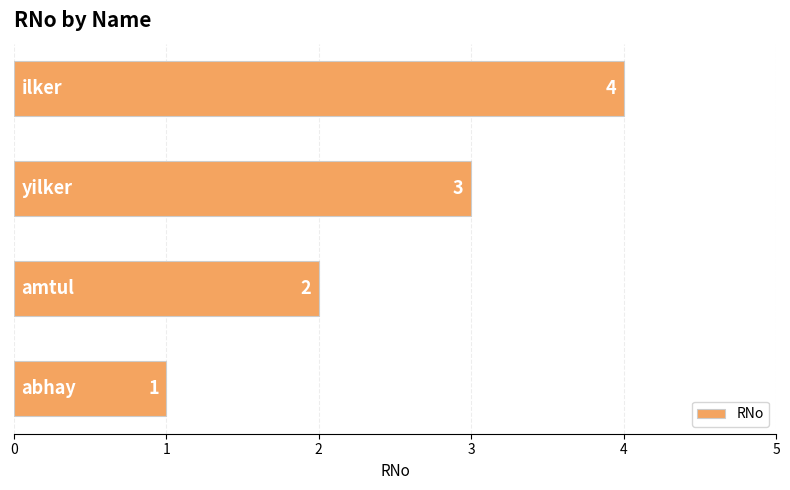

What is the greatest value displayed?

4